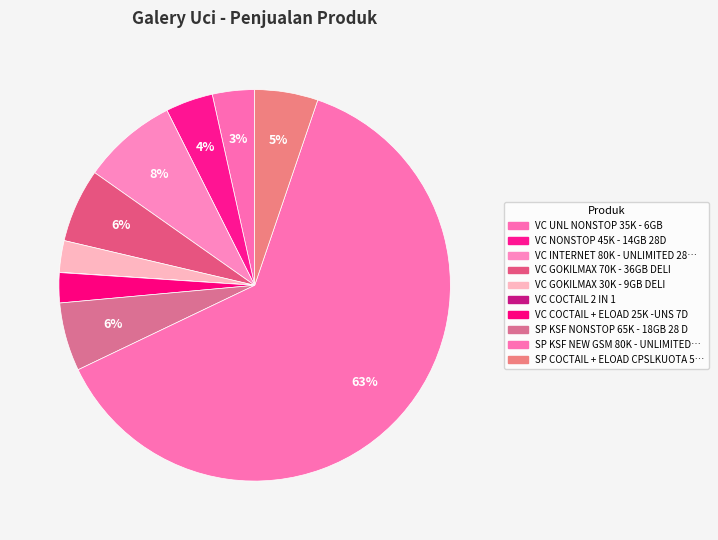

How many slices are in this pie chart?

10